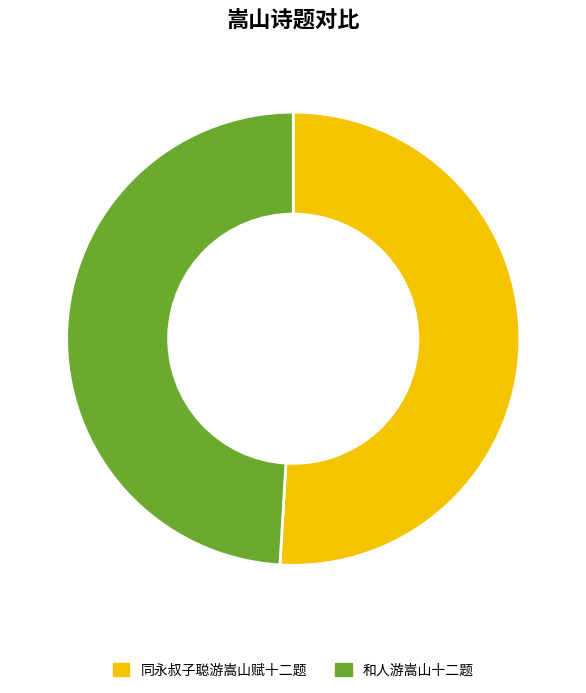

What is the largest slice in the pie chart?

同永叔子聪游嵩山赋十二题